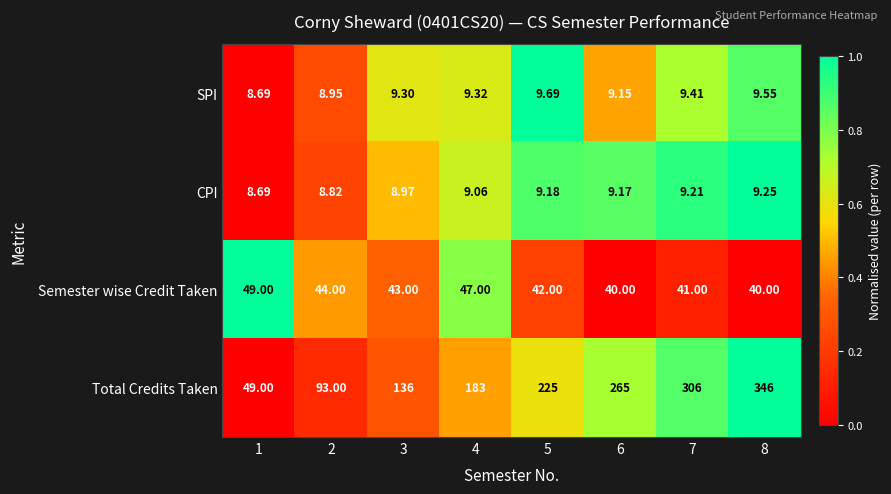

Is the value of CPI at 8 greater than the value of SPI at 8?

No